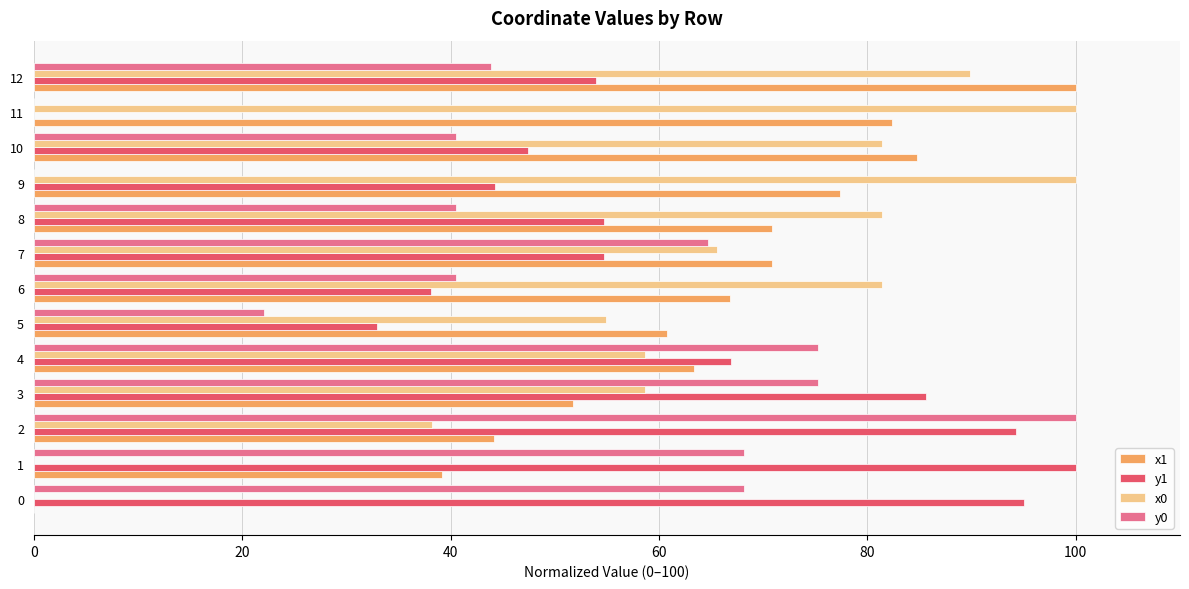

What is the total value across all series at 5?

170.7